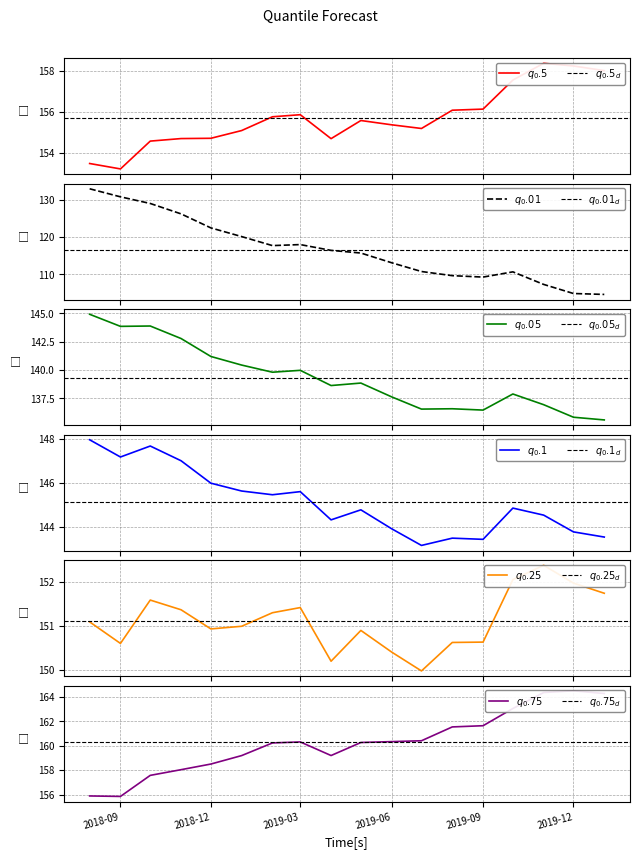

Which category has the lowest value in the q_0.1 series?

2019-07-01